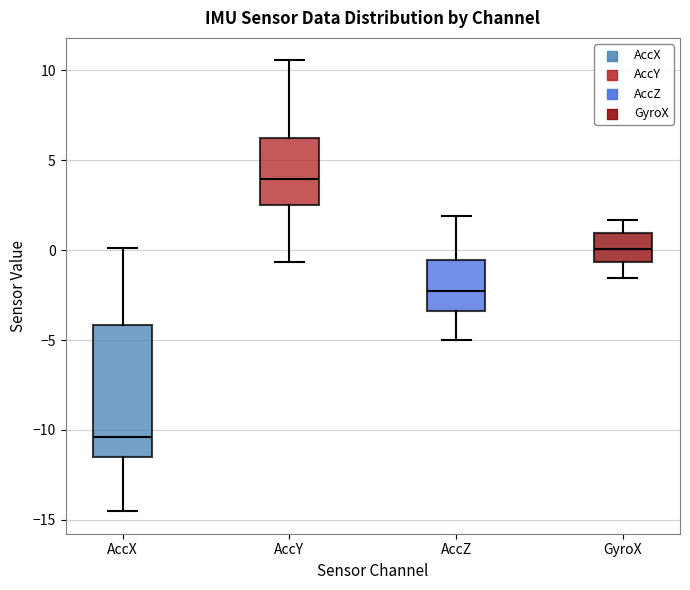

Comparing the boxes themselves (not the whiskers), which one is the tallest?

AccX